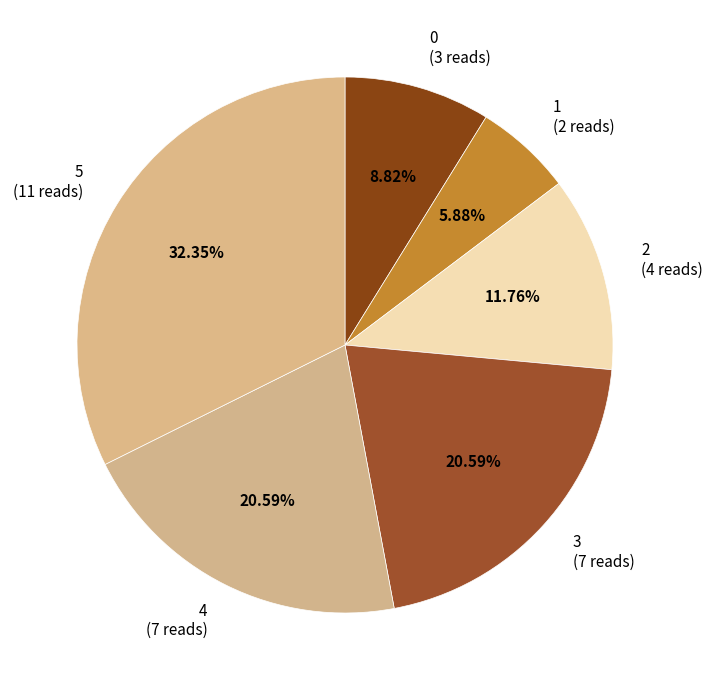

Is there any slice that represents more than half of the pie?

No